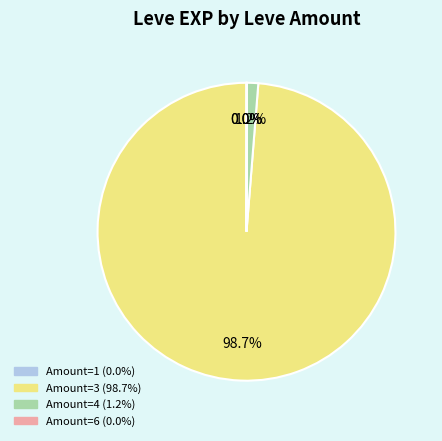

Does any single category account for the majority?

Yes